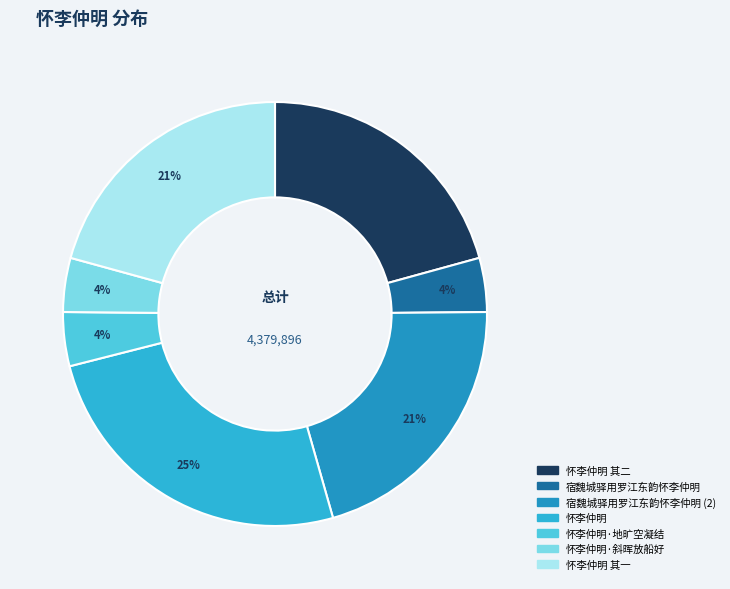

Which category has the biggest portion of the pie?

怀李仲明